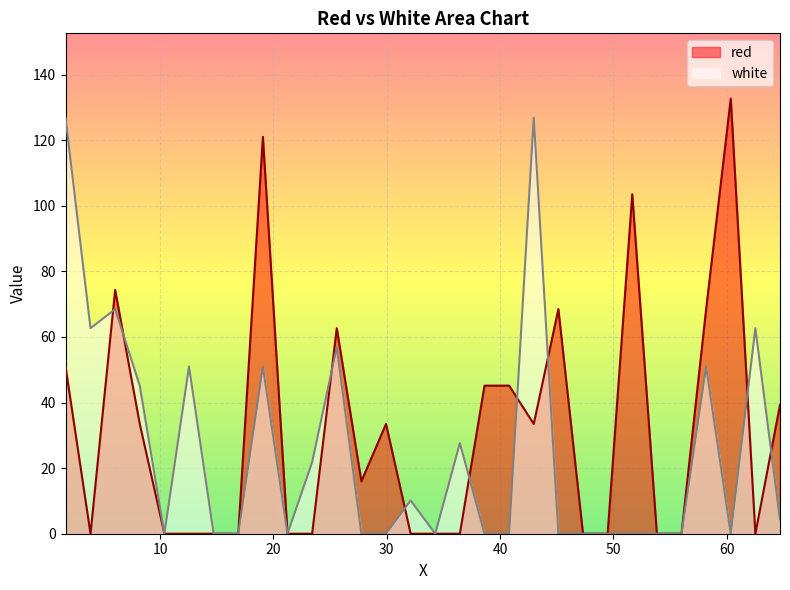

List the series in order of their peak value, highest first.

red, white